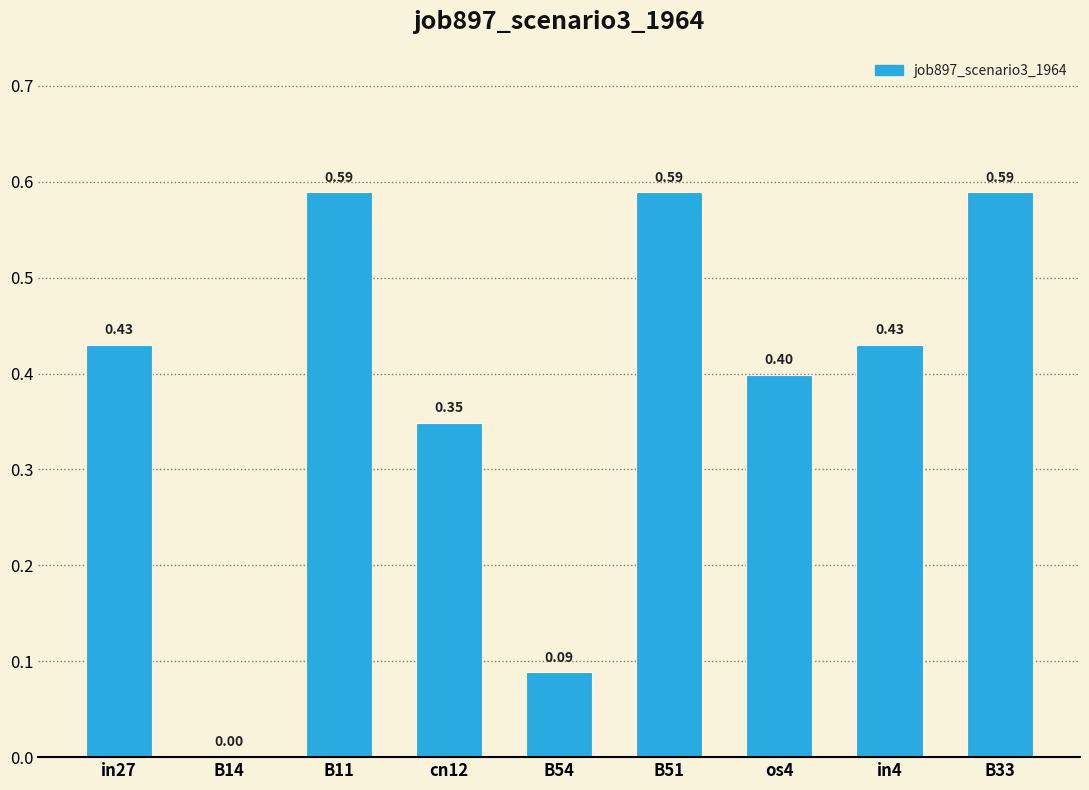

What is the sum of all values?

3.5